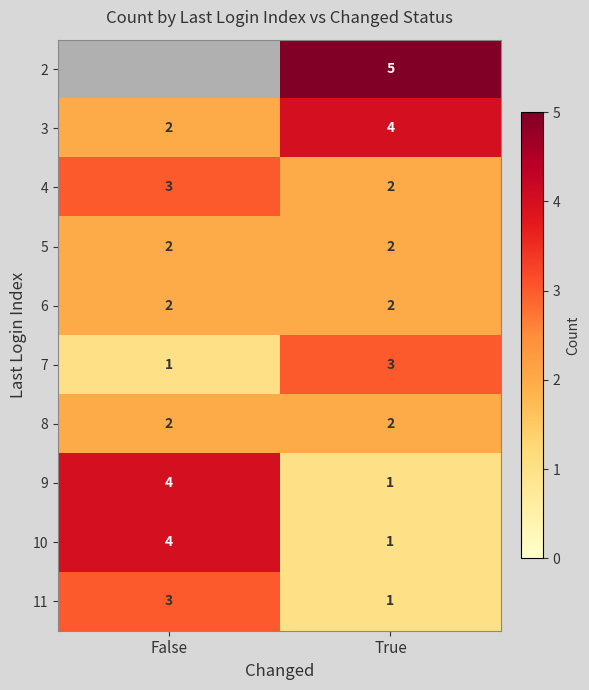

Which category has the lowest value in the 3 series?

False